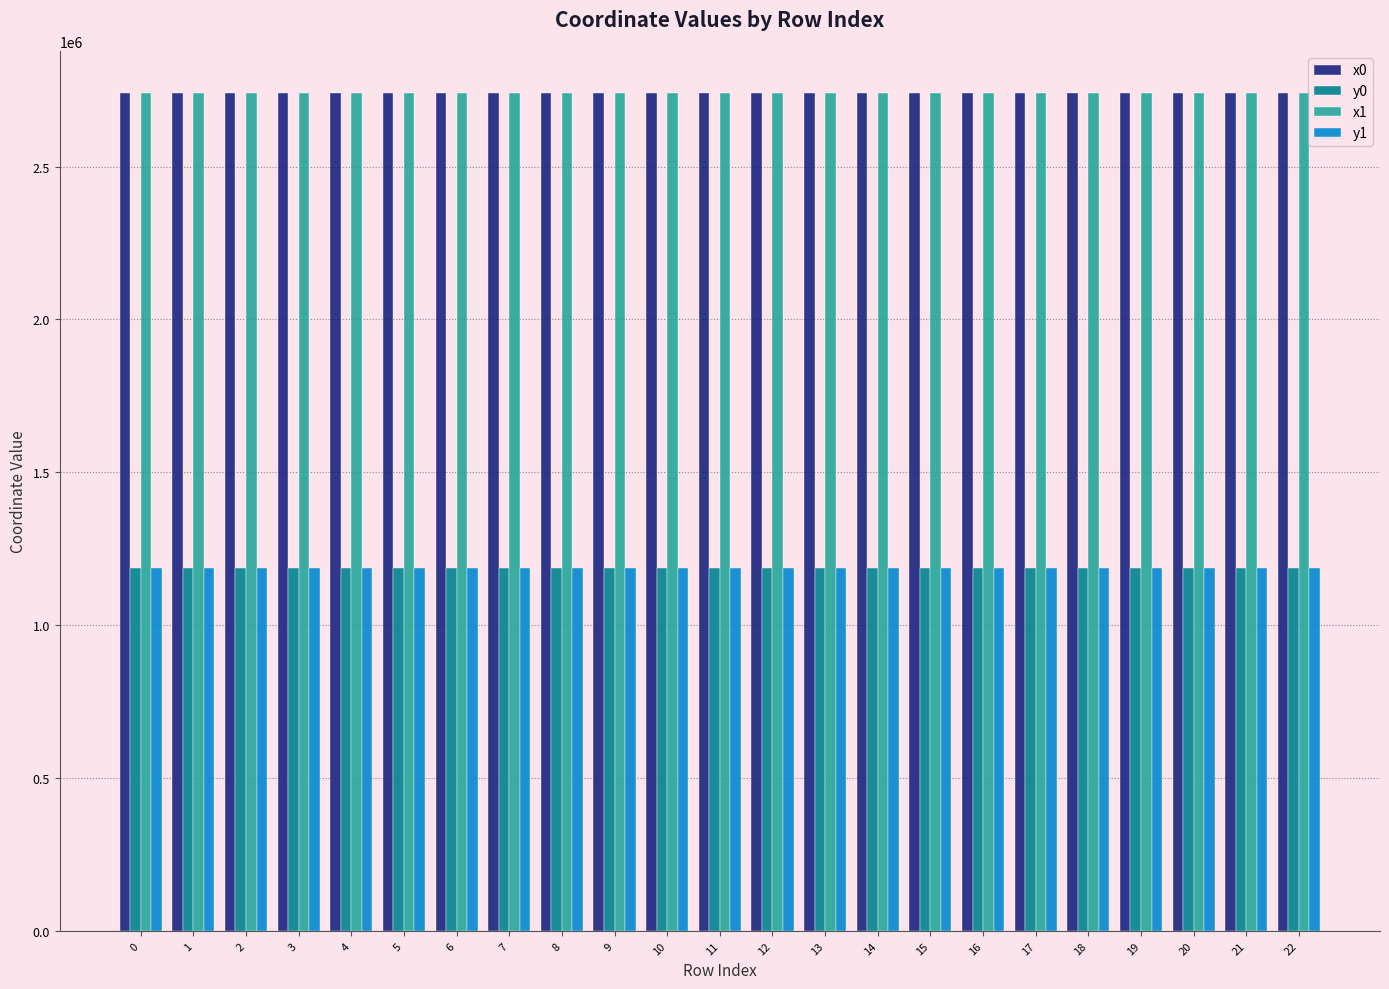

Does the chart contain stacked bars?

No